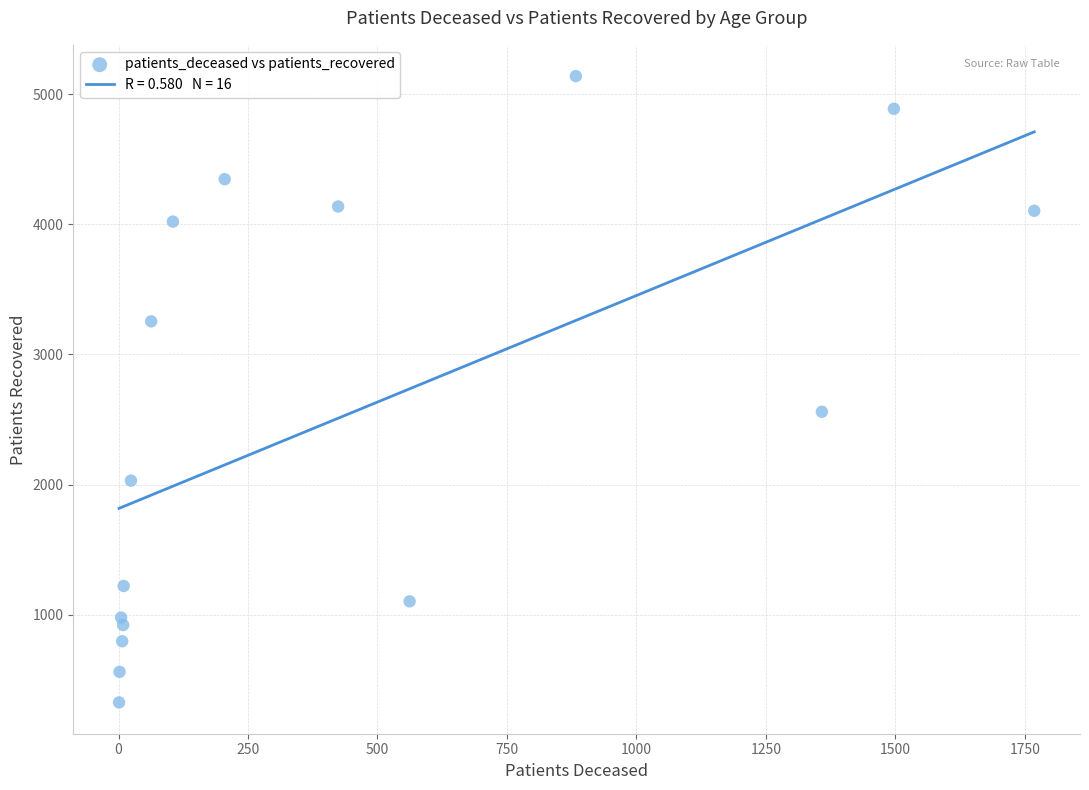

What is the range of Y values (max minus min)?

4814